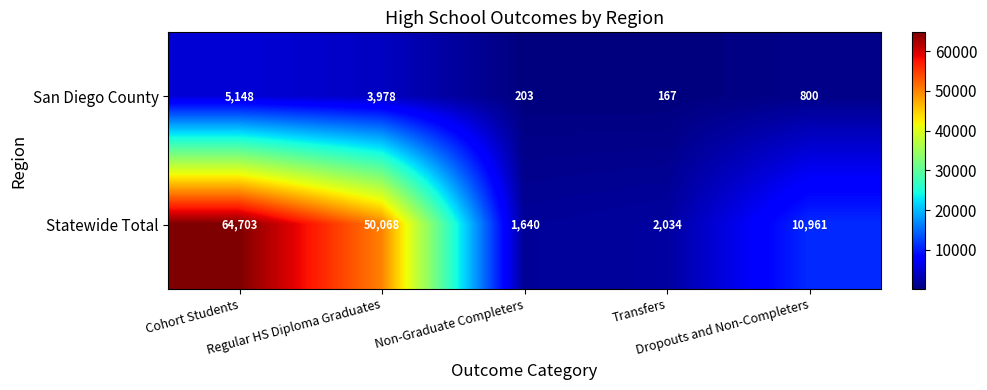

Between Non-Graduate Completers and Dropouts and Non-Completers, which series saw the biggest shift?

Statewide Total